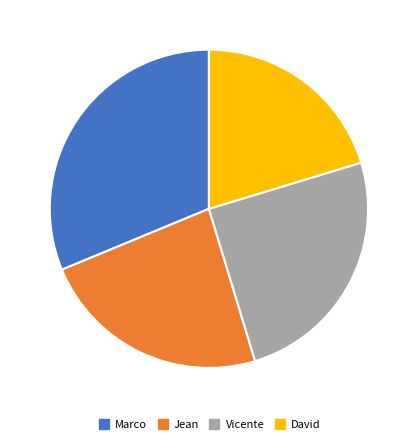

Combined, do Vicente and David account for over 50%?

No